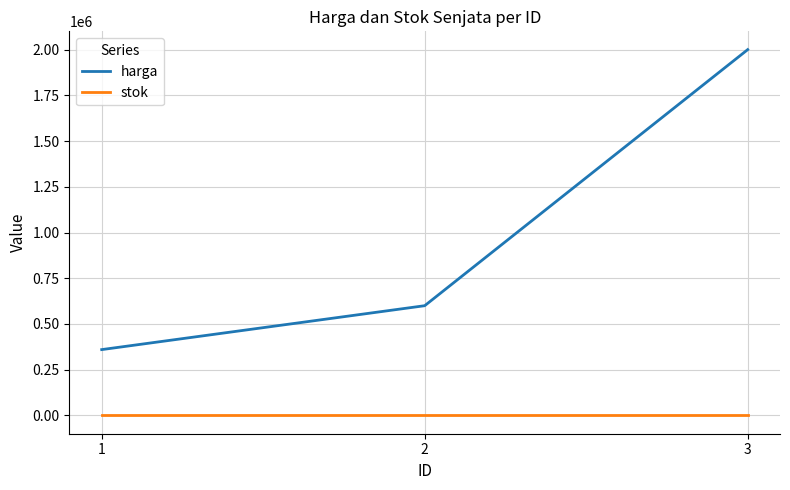

What is the spread (max minus min) of values at 3?

1999900